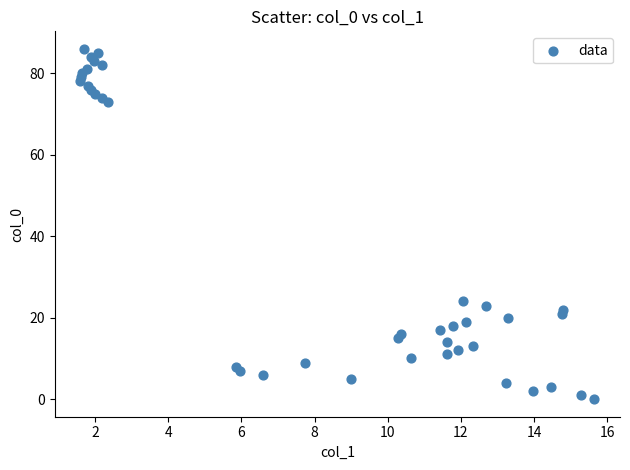

What Y value in the scatter plot is closest to 43?

24